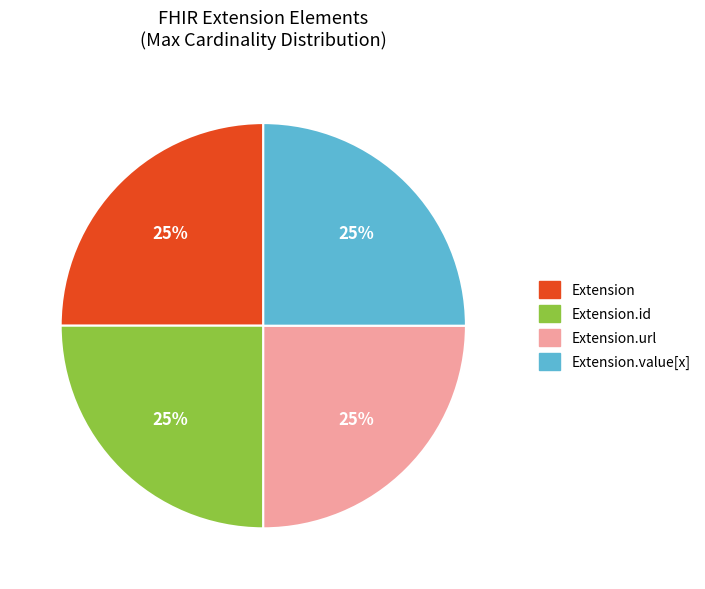

How many slices are in this pie chart?

4